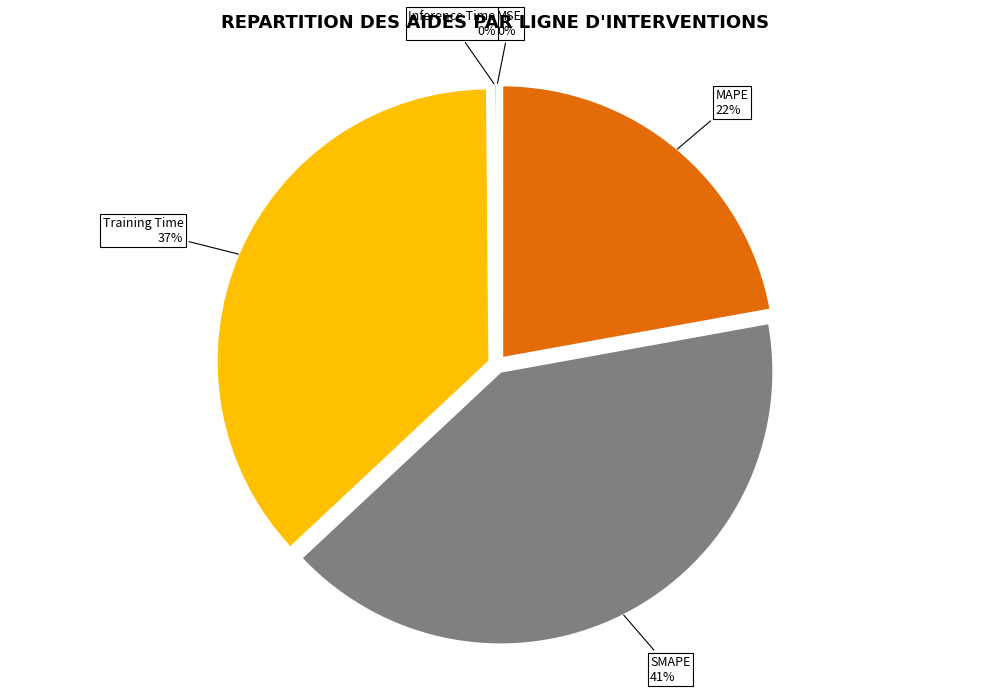

Between MAPE and SMAPE, which is larger?

SMAPE